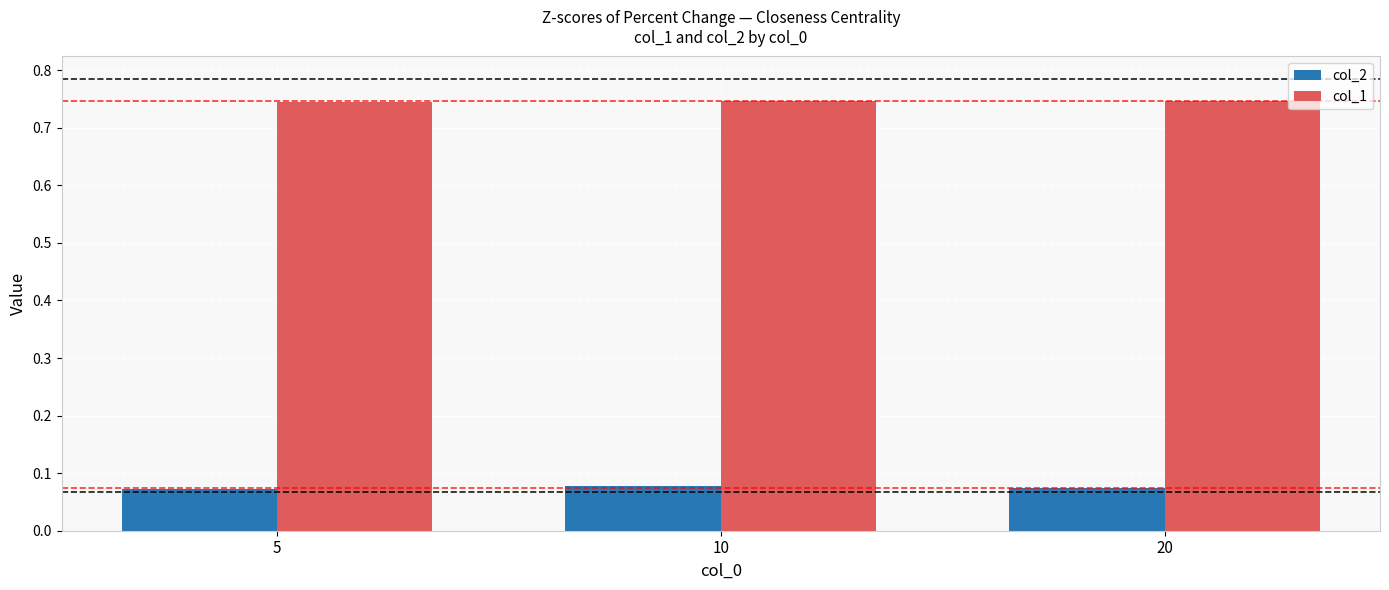

The col_2 series shows 0.0 at 5. True or false?

False